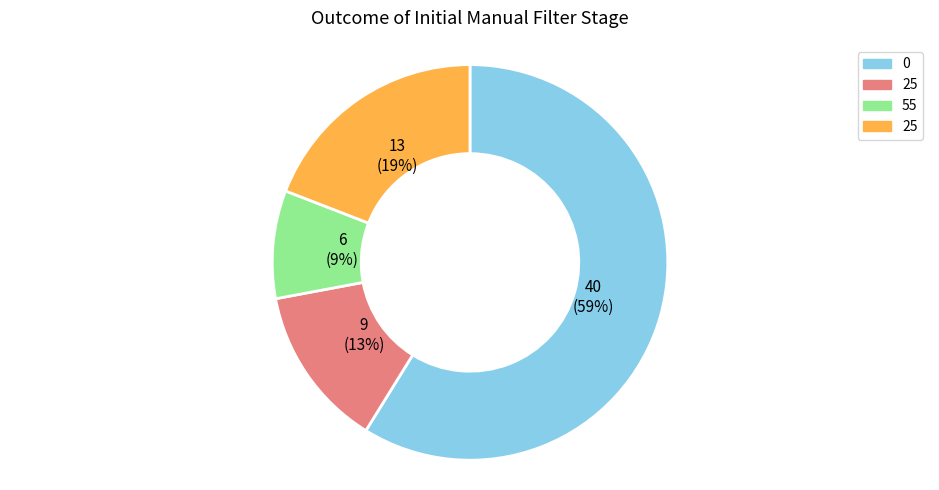

Does any single category account for the majority?

Yes